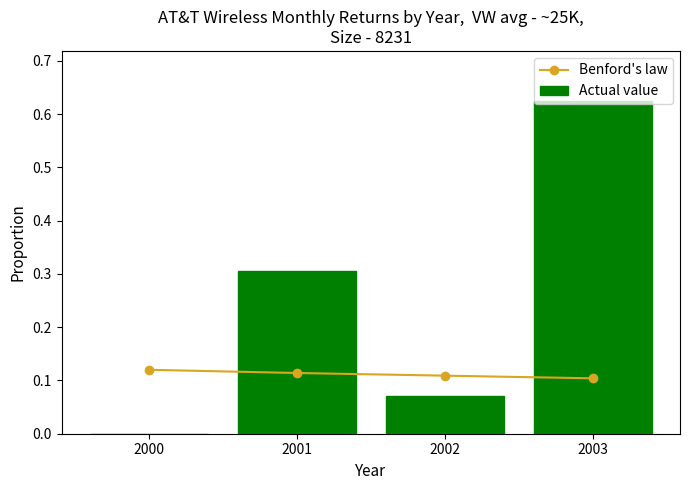

At which category is the sum across all series the highest?

2003